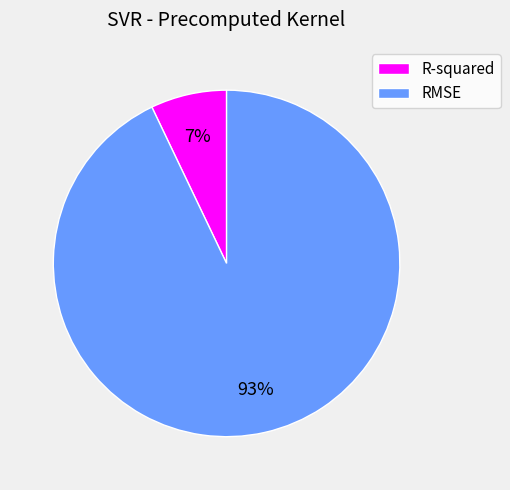

To the nearest percent, what is the combined percentage of R-squared and RMSE?

100%